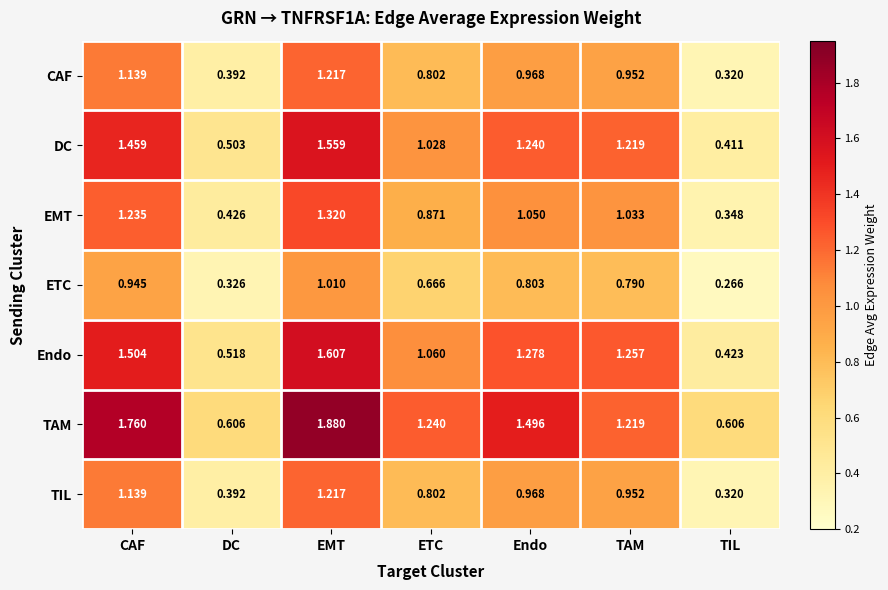

Which series has the largest range (max minus min)?

TAM